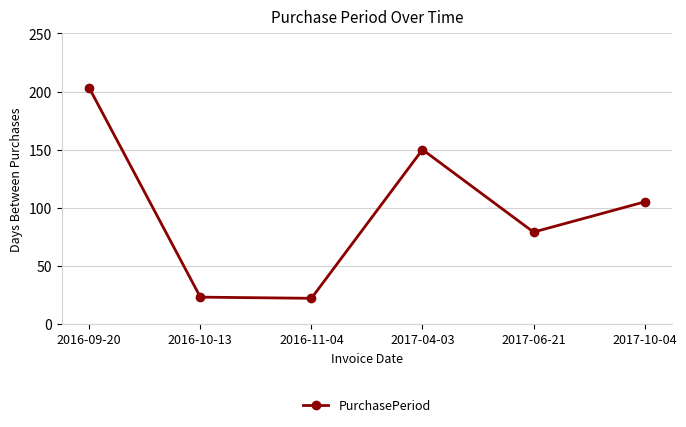

What value does the data have at 2016-09-20, to the nearest 5?

205